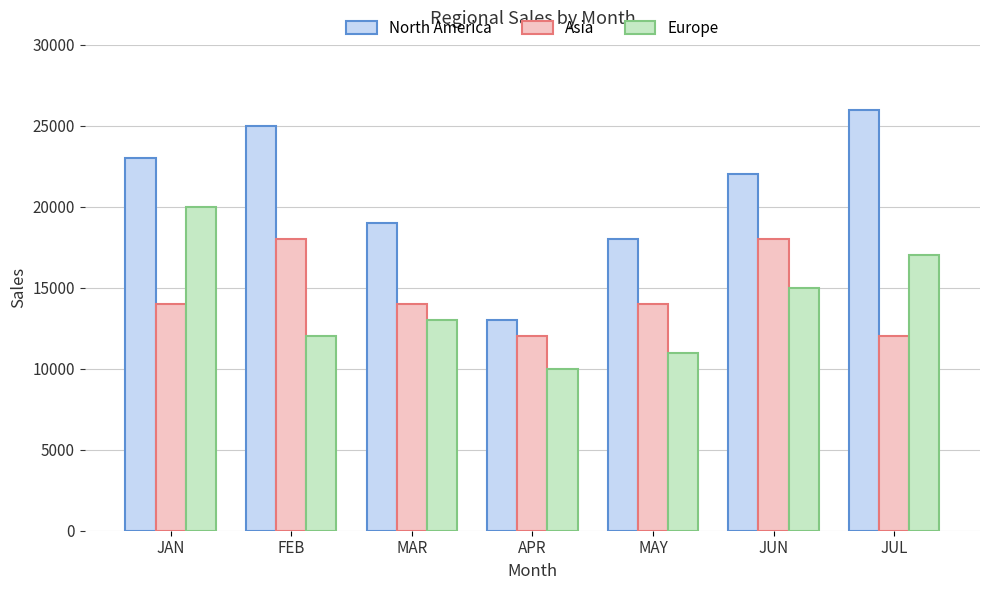

What is the spread (max minus min) of values at MAR?

6000